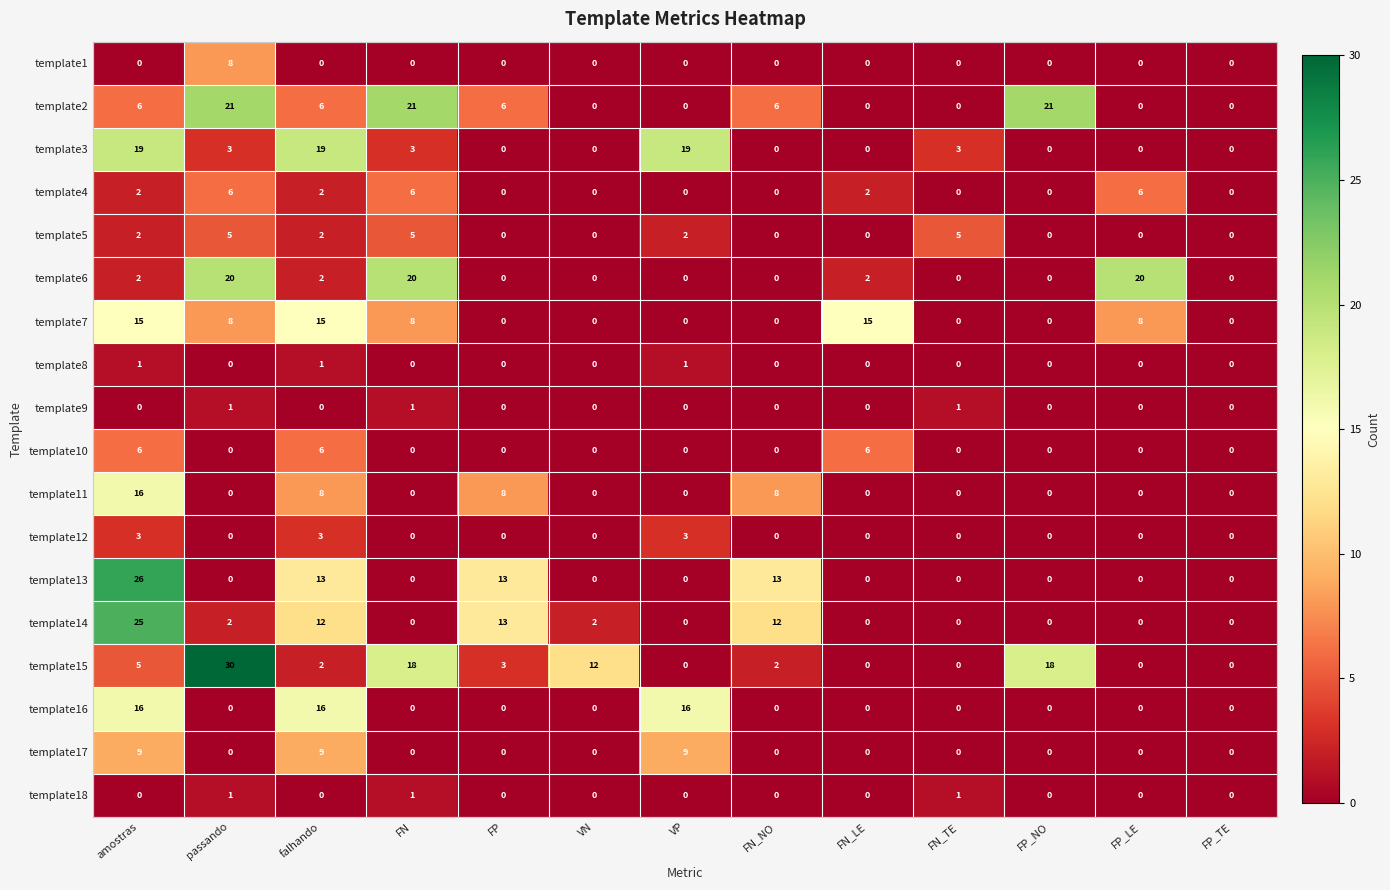

Which series has the largest range (max minus min)?

template15